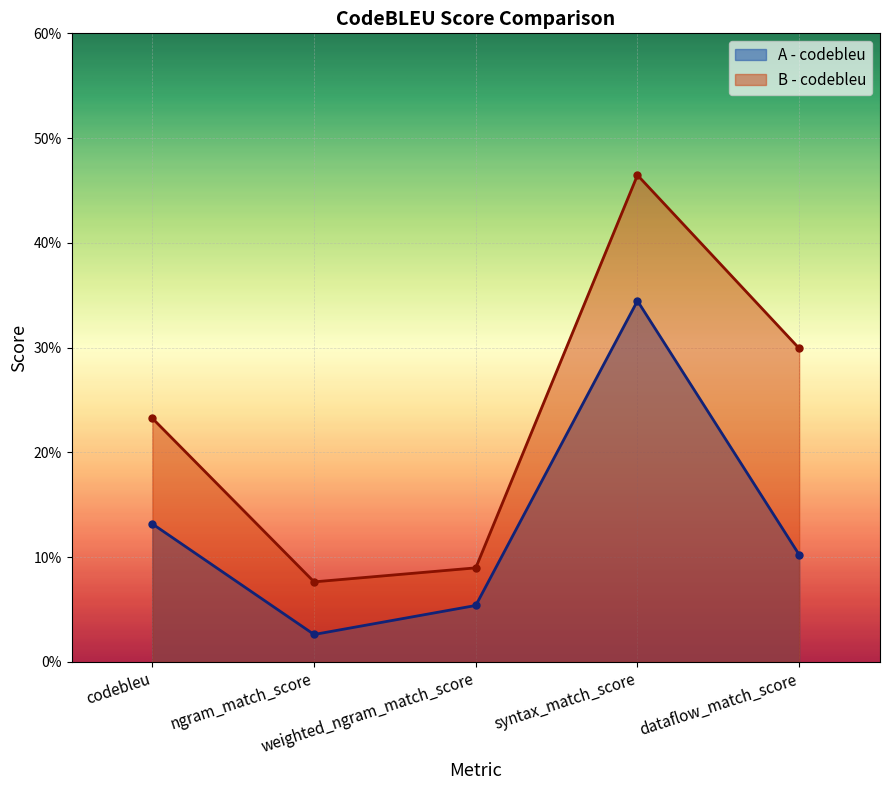

At which label is B - codebleu closest to 0?

ngram_match_score